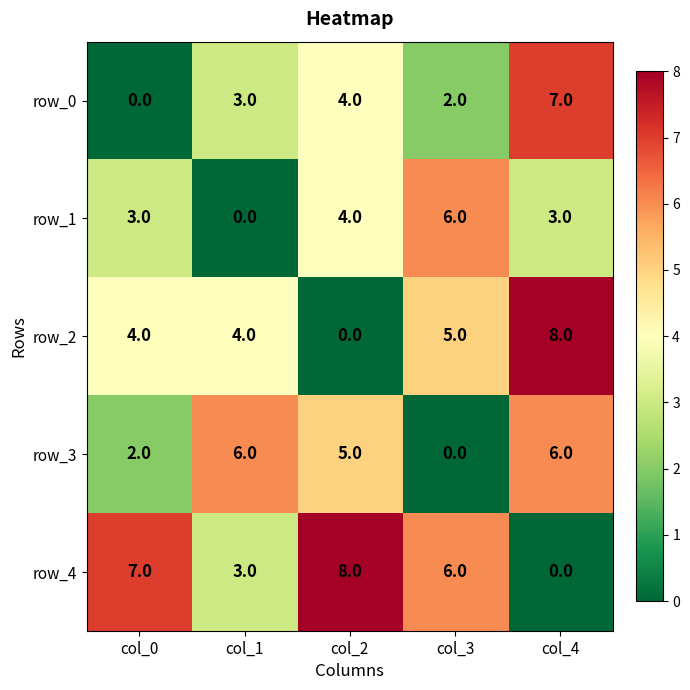

Is it true that row_2 equals 4 at col_0?

True